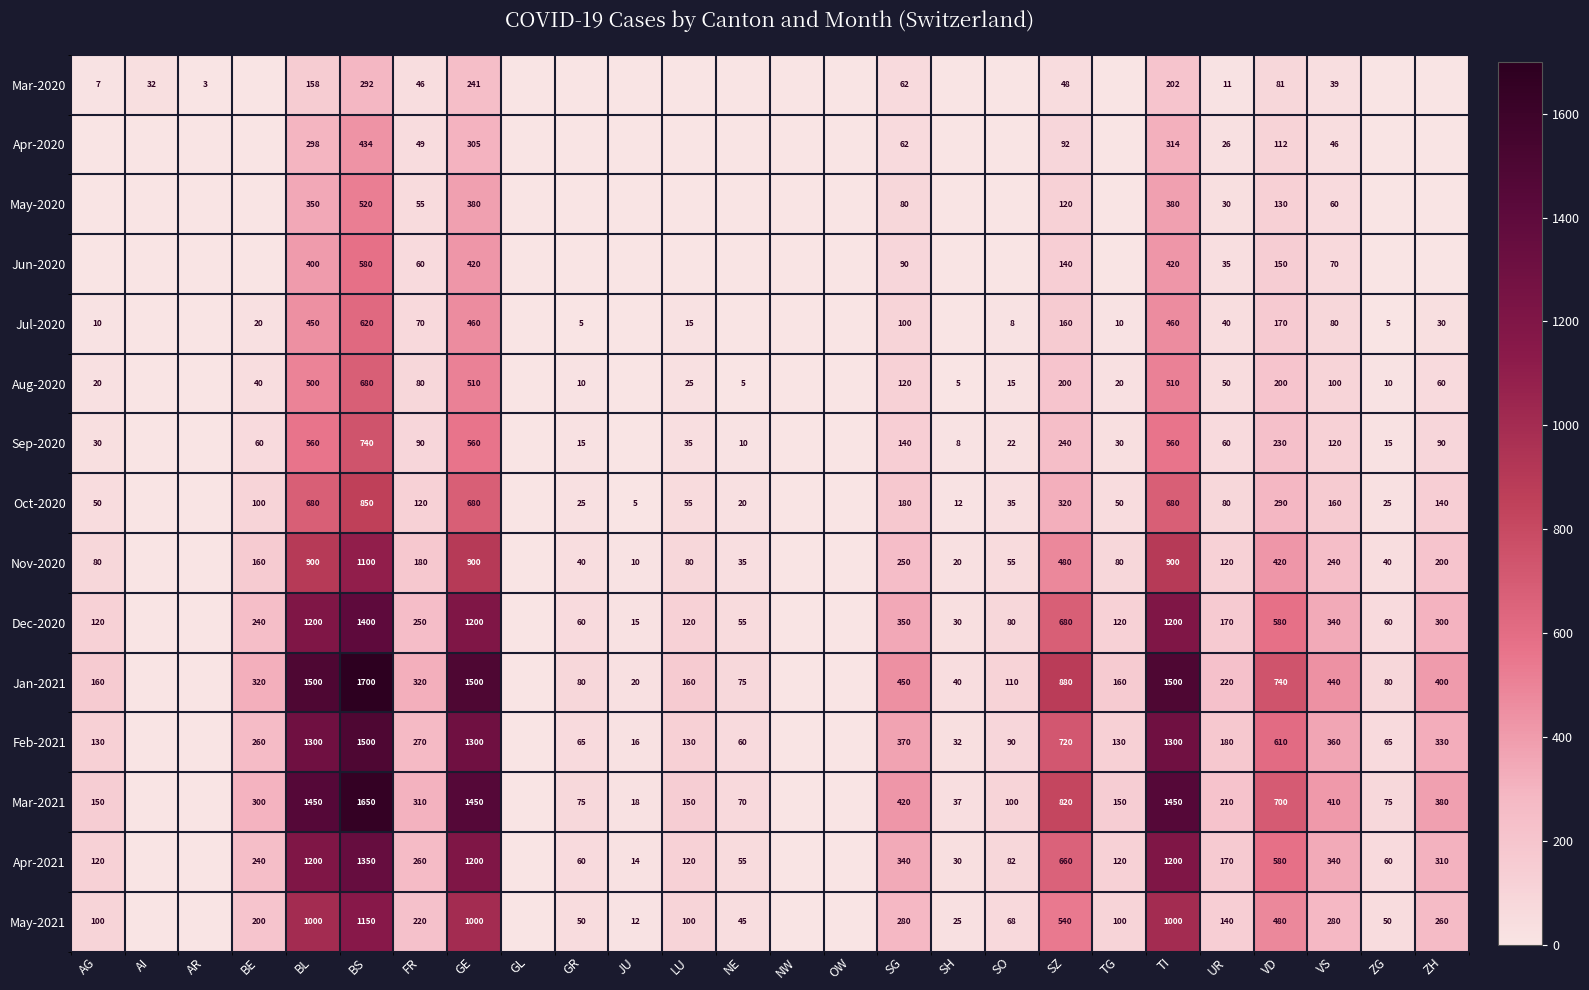

Which series changed the most between BS and SZ?

Mar-2021